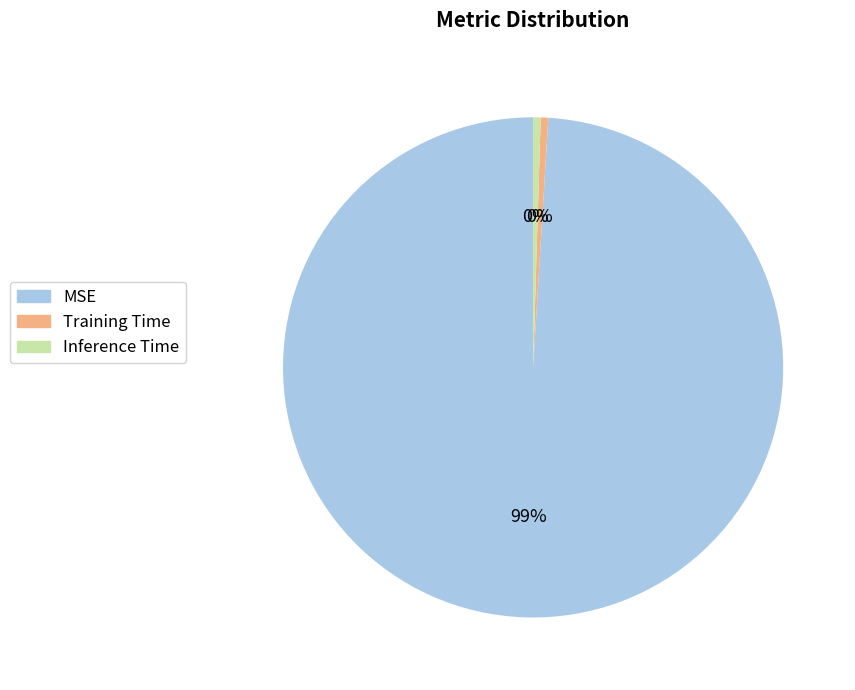

Does Training Time account for over 50% of the chart?

No